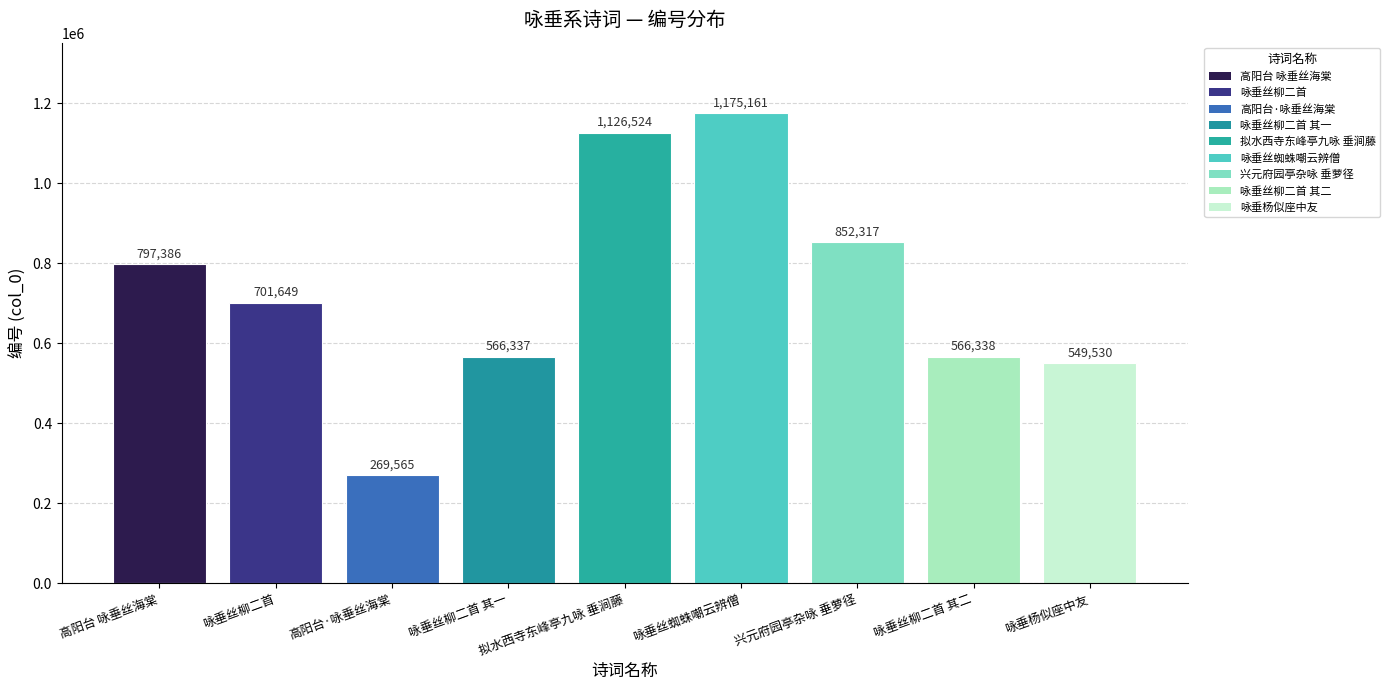

Reading right to left, extract all data points from this chart.

咏垂杨似座中友=549530	咏垂丝柳二首 其二=566338	兴元府园亭杂咏 垂萝径=852317	咏垂丝蜘蛛嘲云辨僧=1175161	拟水西寺东峰亭九咏 垂涧藤=1126524	咏垂丝柳二首 其一=566337	高阳台·咏垂丝海棠=269565	咏垂丝柳二首=701649	高阳台 咏垂丝海棠=797386